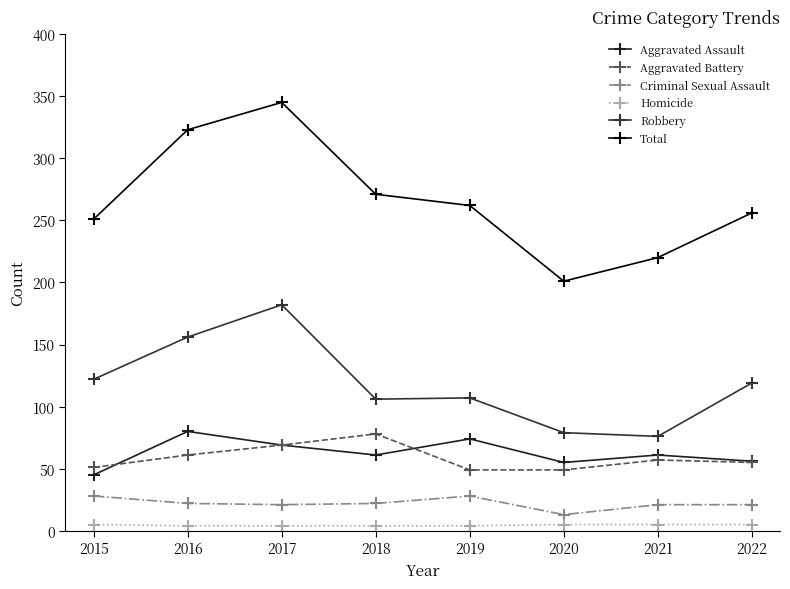

How many lines are shown in the chart?

6